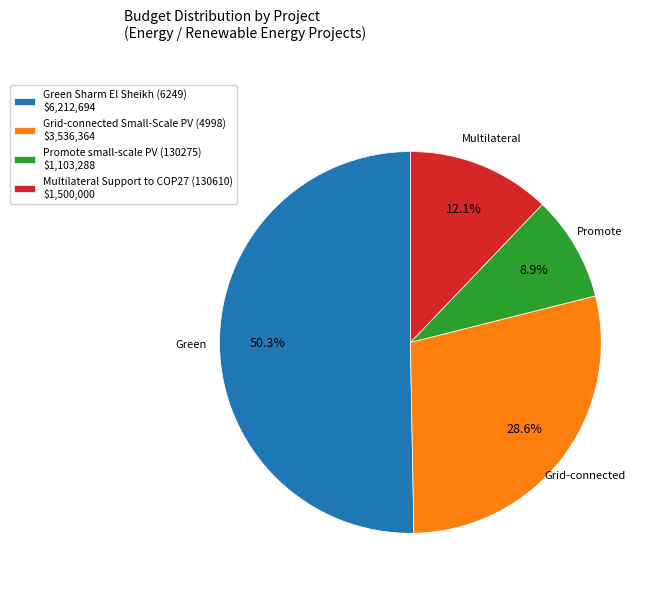

To the nearest percent, what is the difference between the largest and smallest slice percentages?

41%